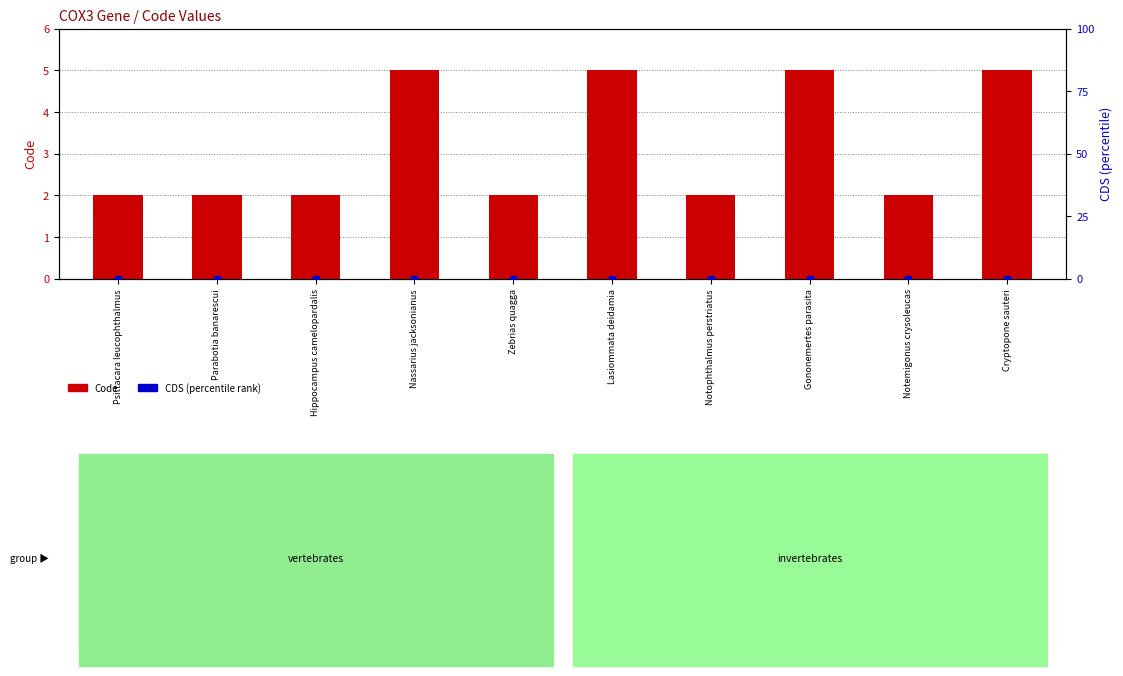

At which category is the sum across all series the highest?

Nassarius jacksonianus